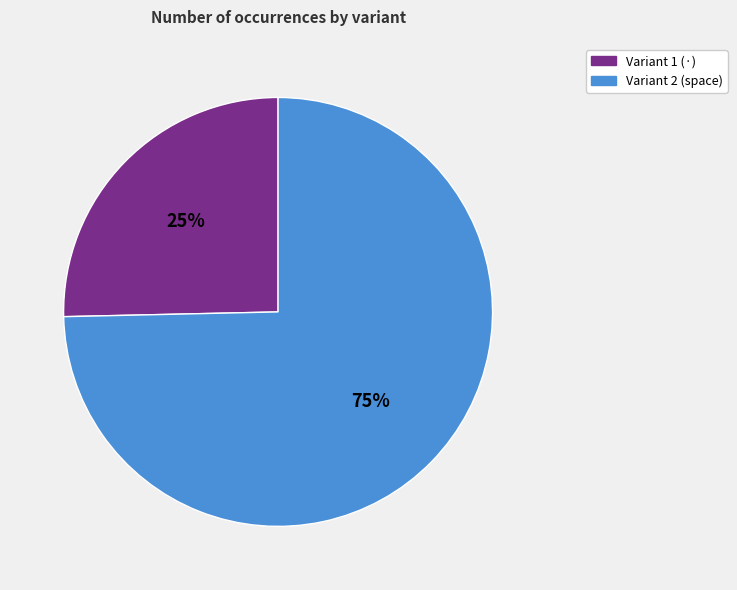

What is the largest slice in the pie chart?

Variant 2 (space)